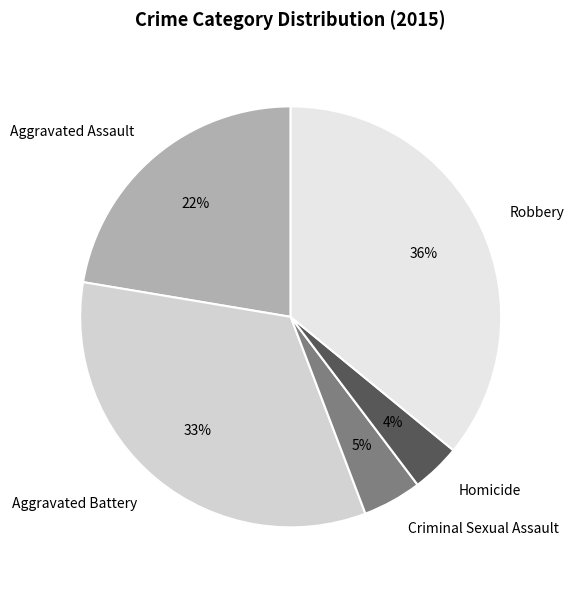

Do Aggravated Assault and Robbery together represent more than half of the pie?

Yes